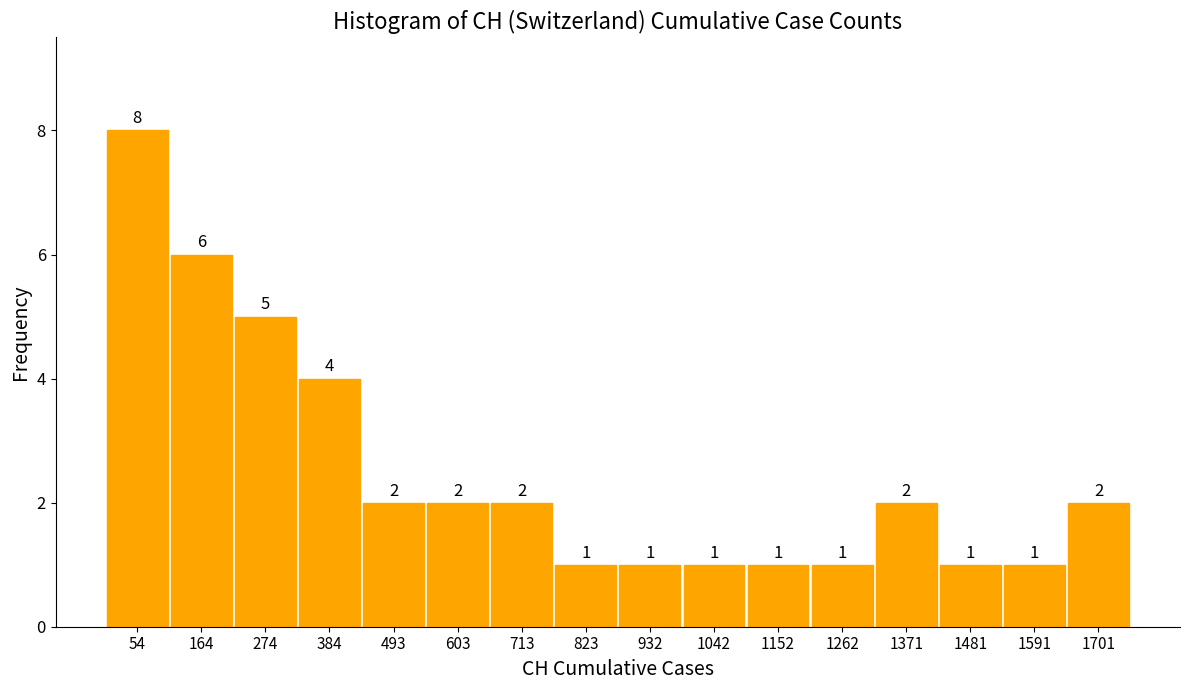

Reading left to right, transcribe this chart: for each bar, give the range it covers on the x-axis and its height. The bar edges are not printed on the chart, so give them approximately, as read against the axis.

0 to 100: 8
100 to 220: 6
220 to 320: 5
320 to 440: 4
440 to 540: 2
540 to 660: 2
660 to 760: 2
760 to 880: 1
880 to 980: 1
980 to 1100: 1
1100 to 1200: 1
1200 to 1320: 1
1320 to 1420: 2
1420 to 1540: 1
1540 to 1640: 1
1640 to 1760: 2